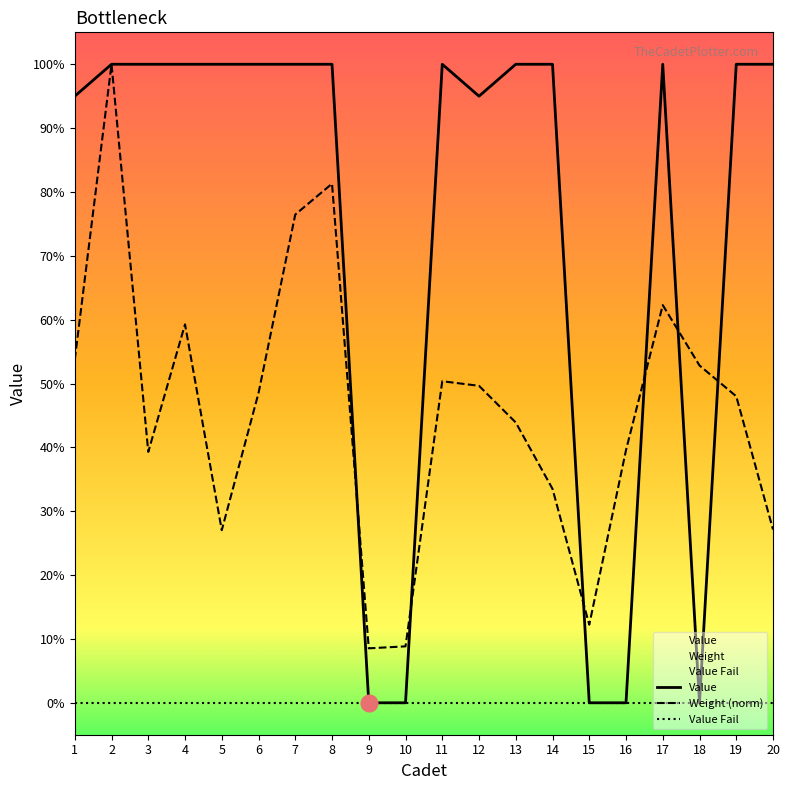

Does the chart have visible grid lines?

No